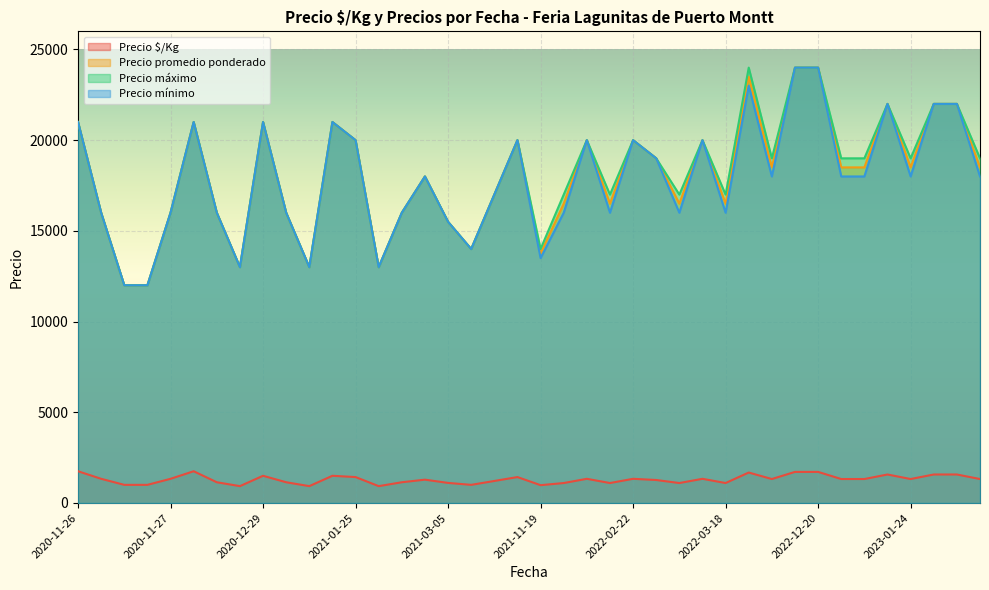

What is the difference between the highest and lowest values at 2020-11-26?

19250